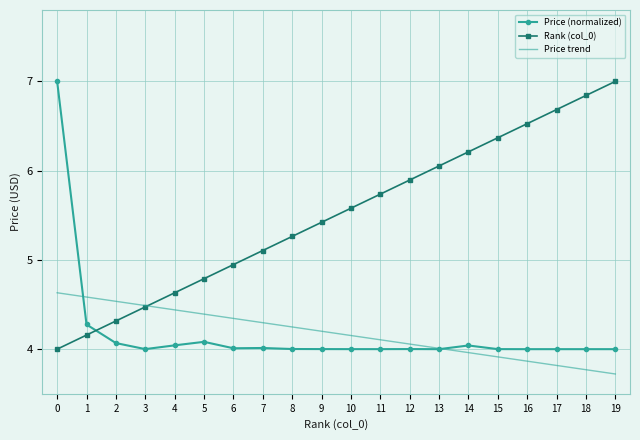

Is it true that Price trend equals 7.1 at 2?

False